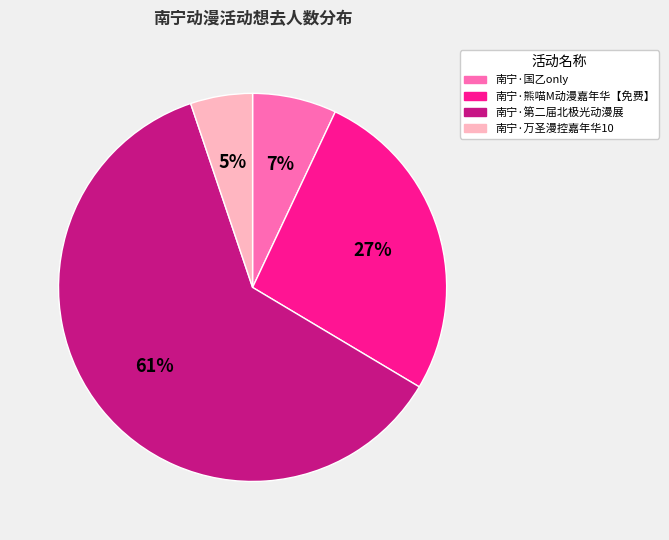

Approximately how many times larger is the value at 南宁·万圣漫控嘉年华10 compared to 南宁·熊喵M动漫嘉年华【免费】?

0.2